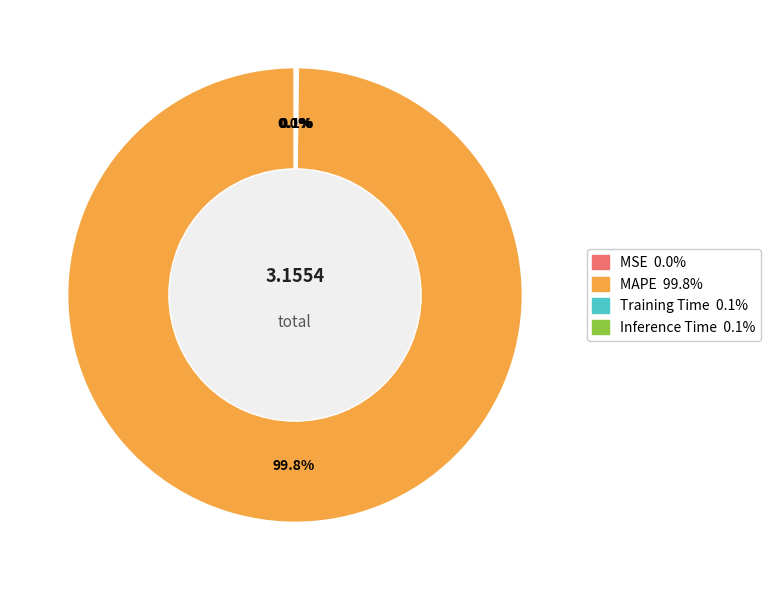

Which slice is the largest?

MAPE